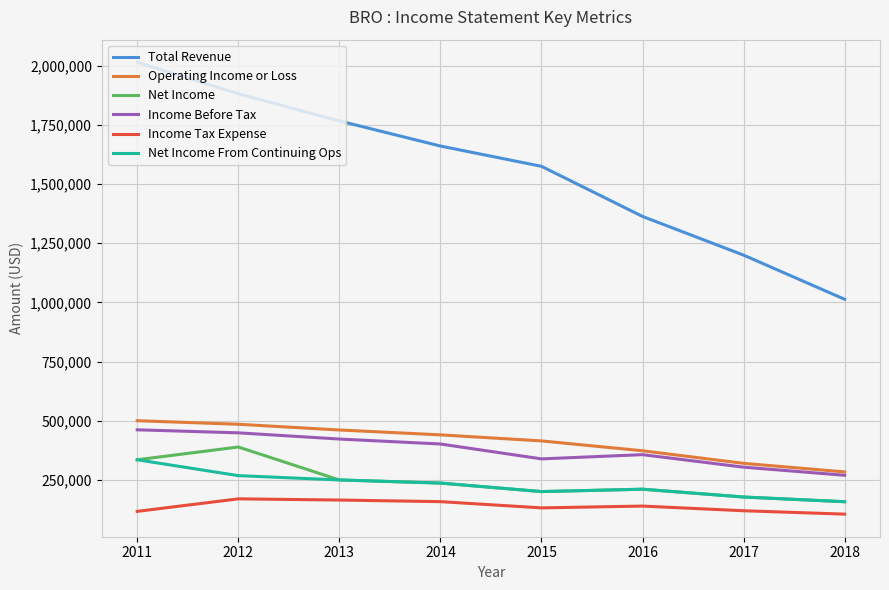

How many categories are shown in the chart?

8